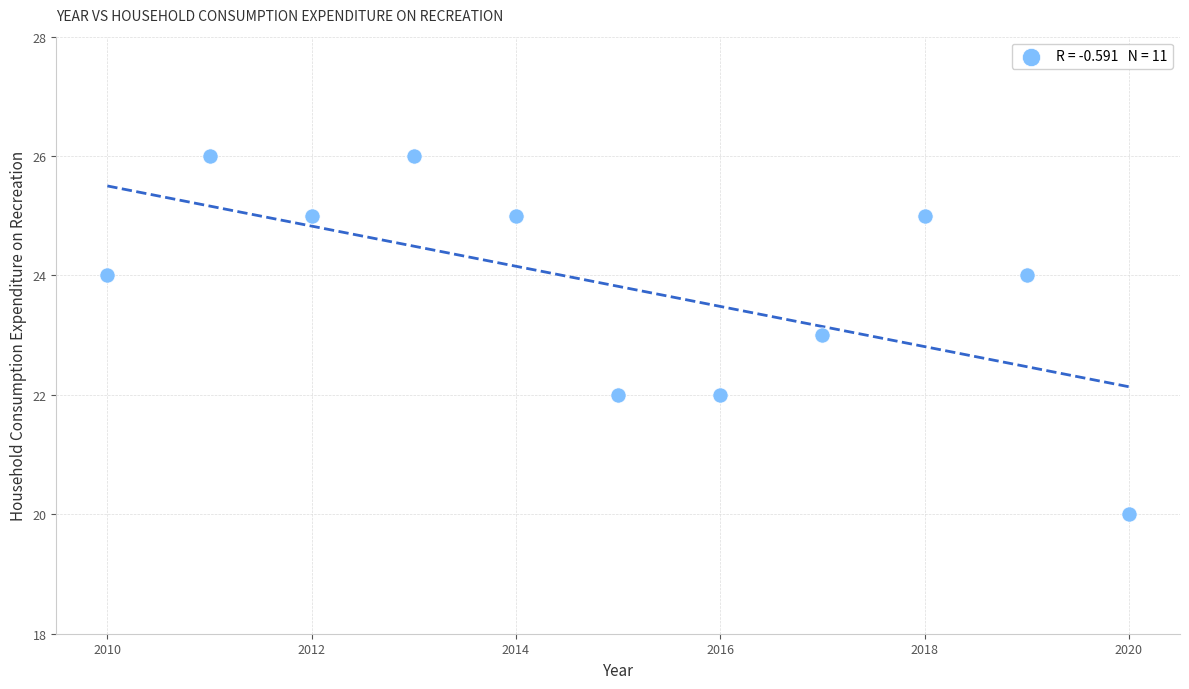

What is the average Y value?

24